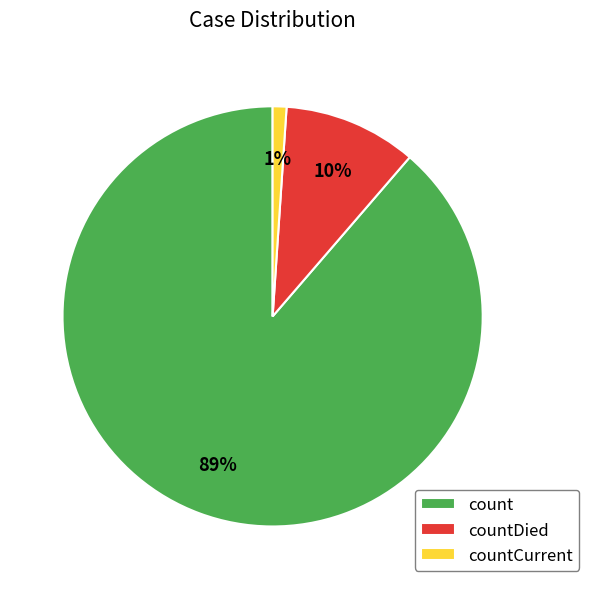

To the nearest percent, what is the average slice percentage?

33%